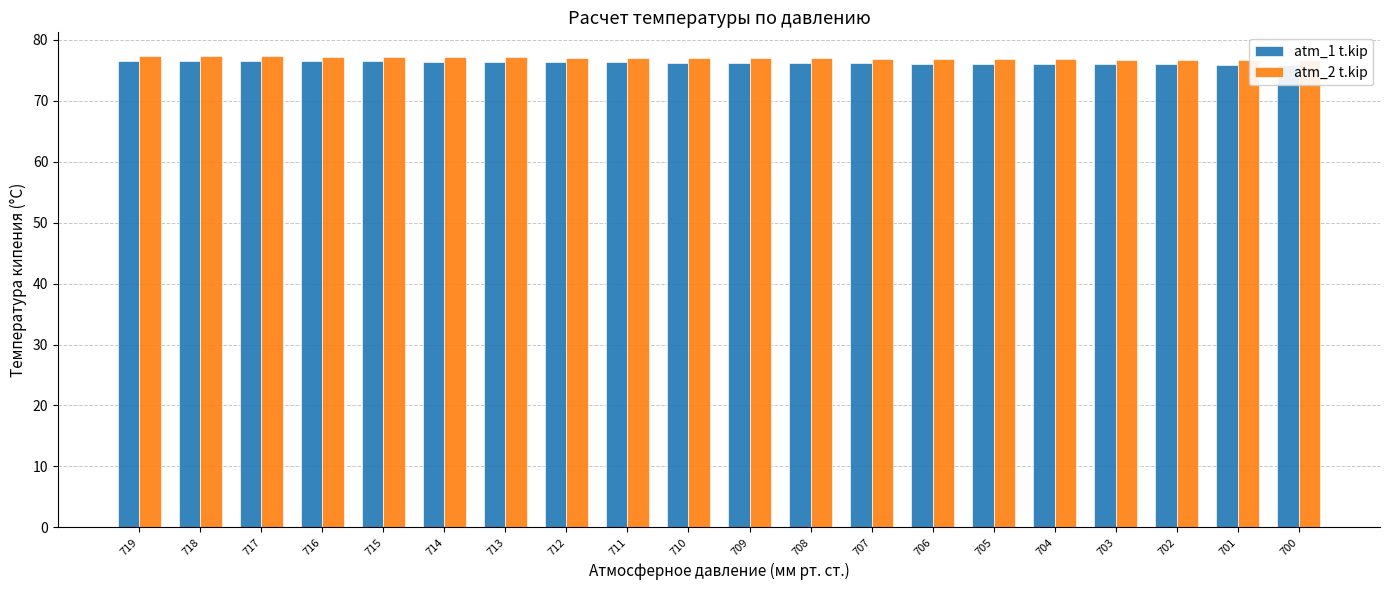

How many series are shown in this chart?

2